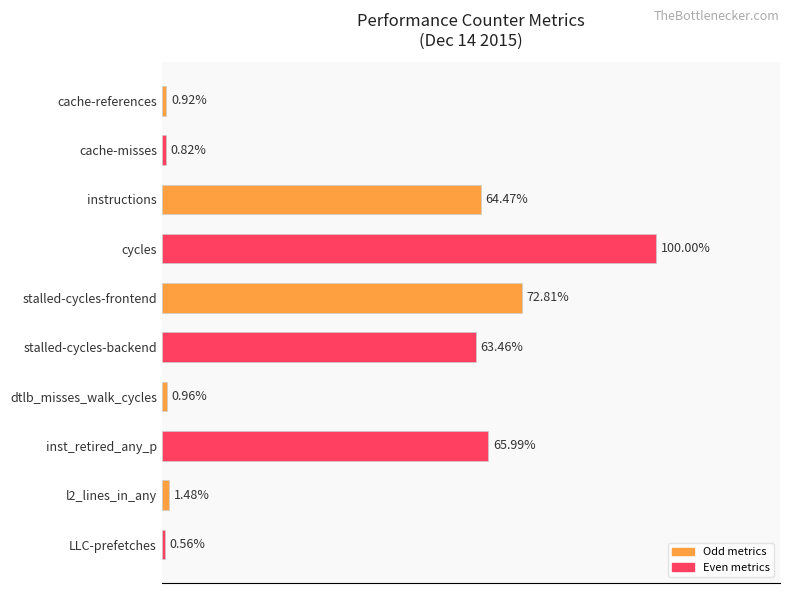

What is the average value?

22259381064